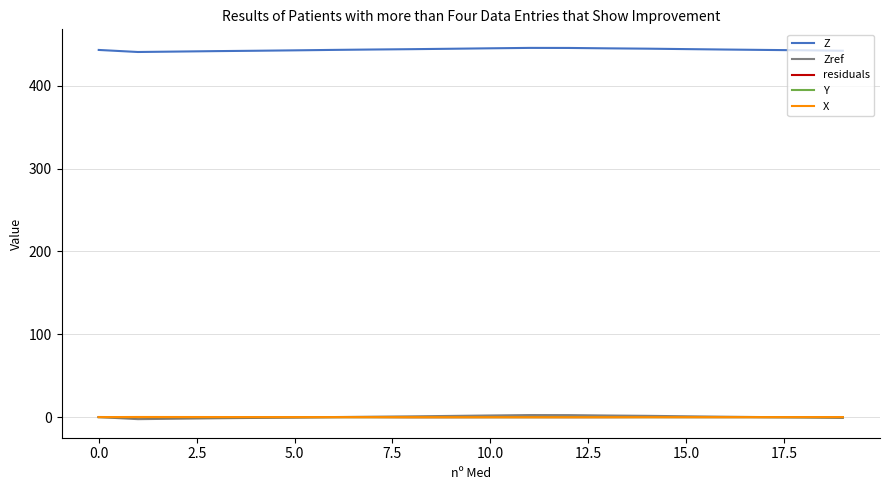

True or false: Y and Z intersect in this chart.

False